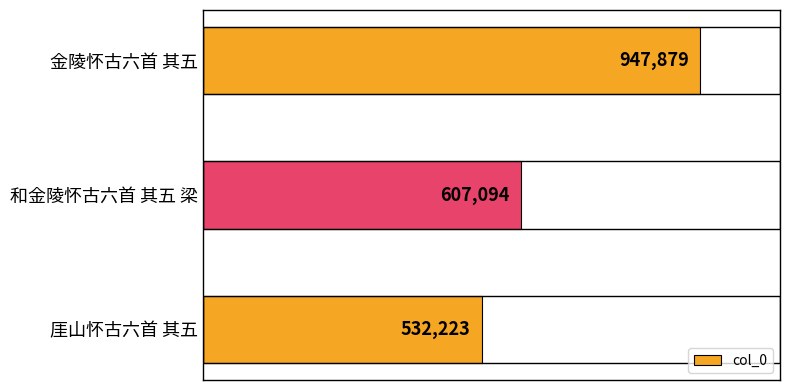

Are the bars horizontal?

Yes